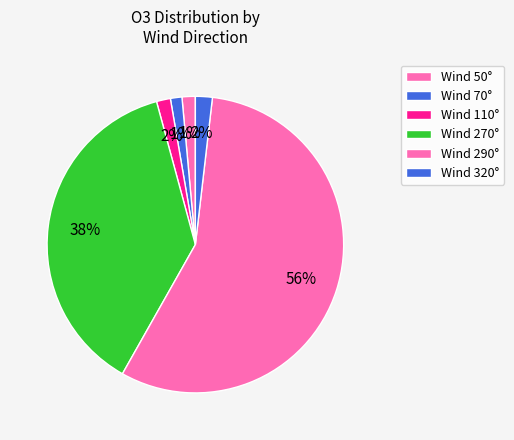

How many slices are in this pie chart?

6